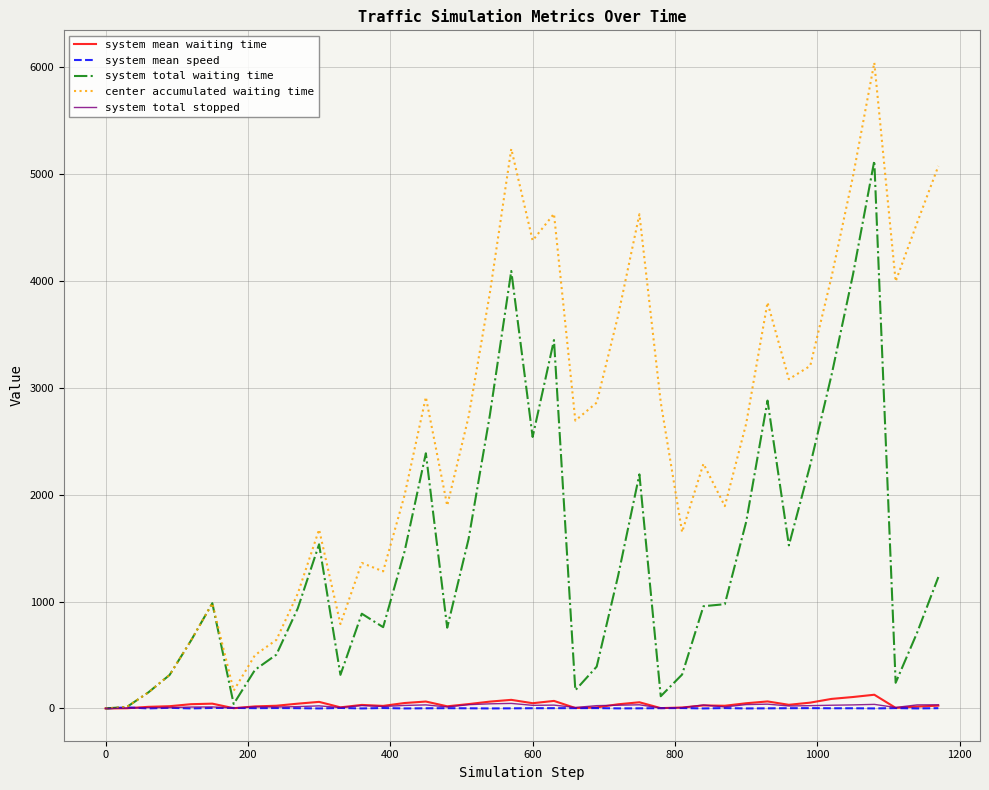

Does the chart have visible grid lines?

Yes